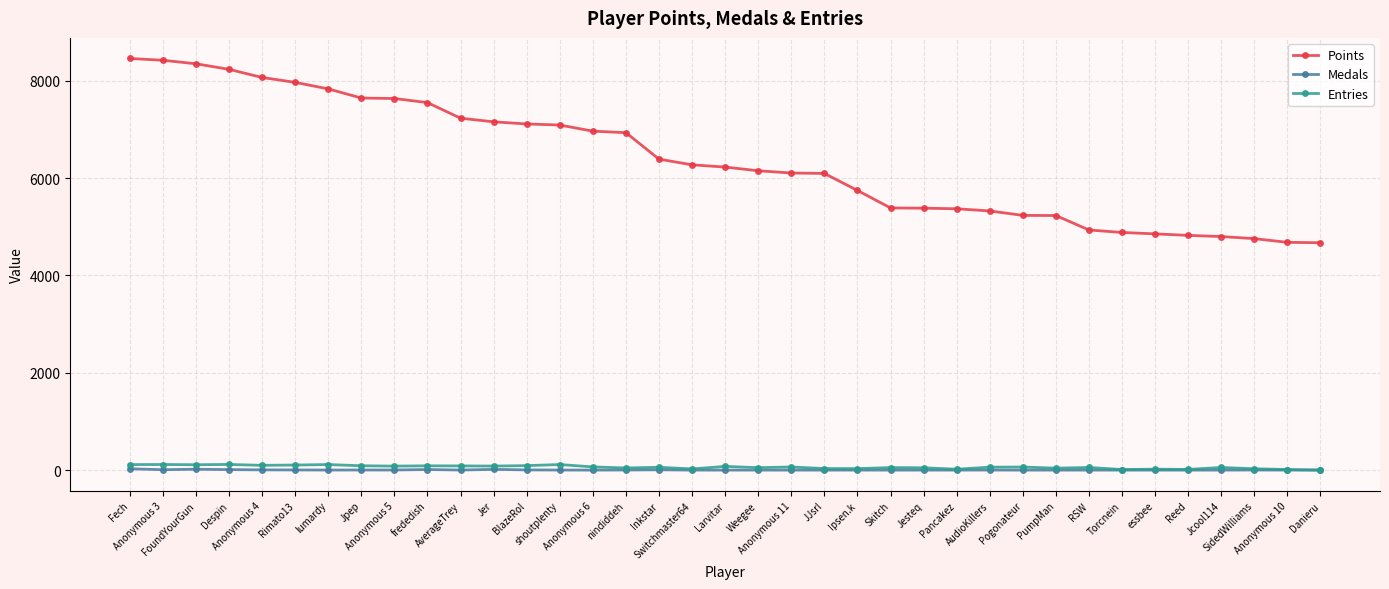

What is the approximate value of Points at RSW, to the nearest 10?

4940